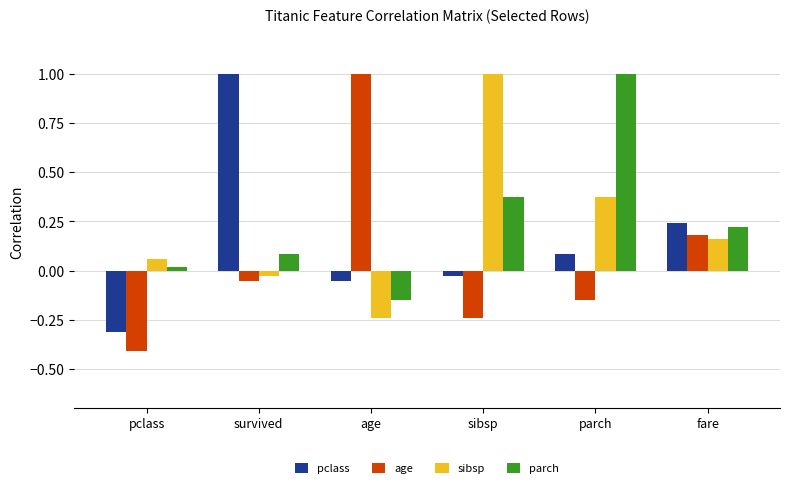

True or false: age has a value of -0.4 at sibsp.

False